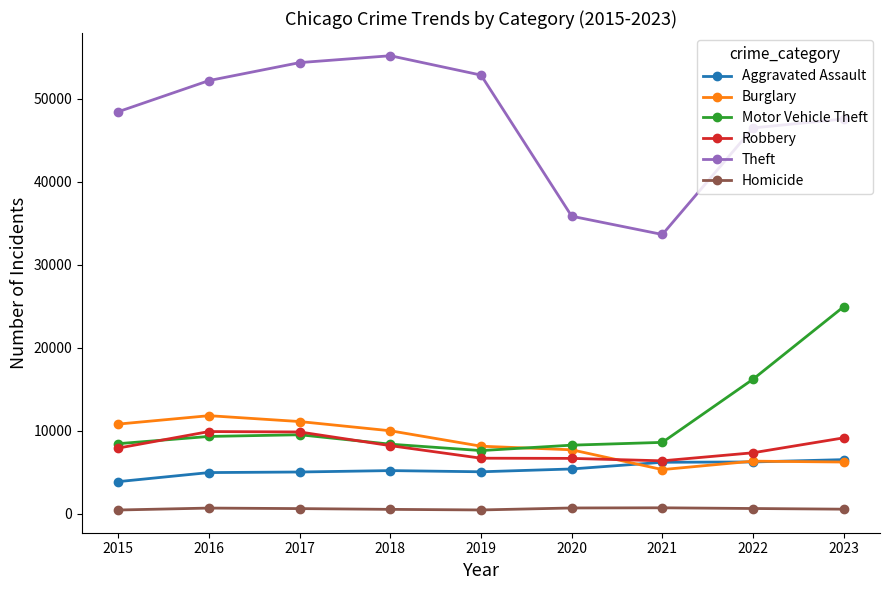

What is the spread (max minus min) of values at 2022?

45870